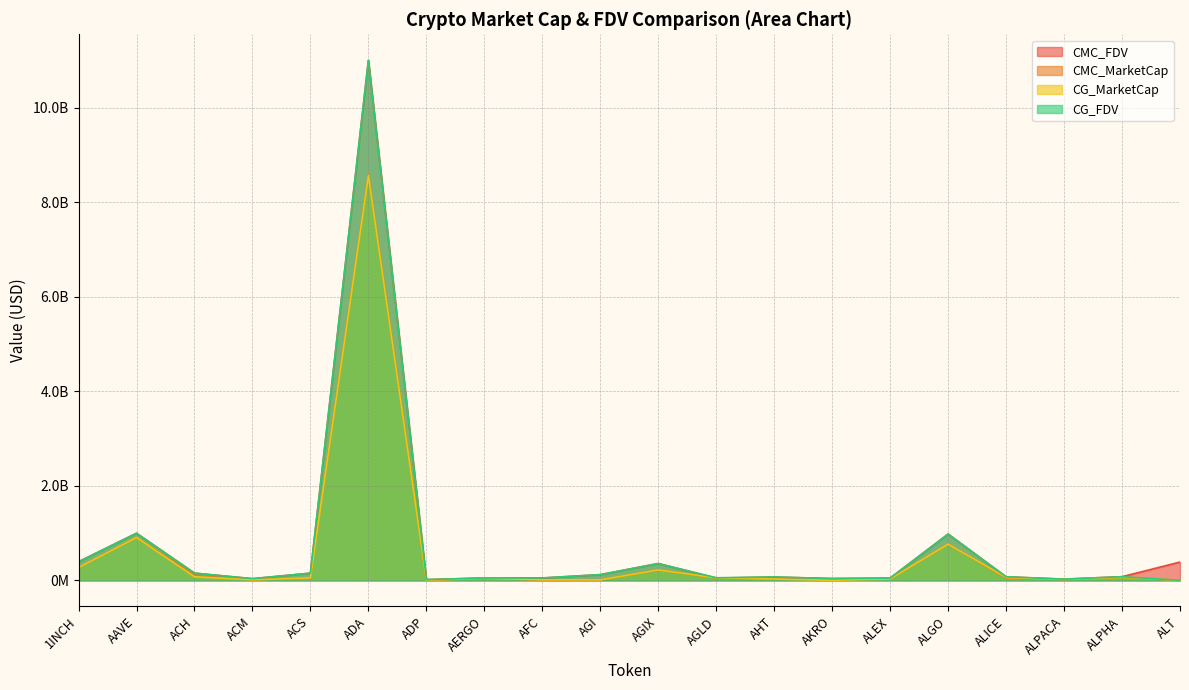

In CMC_FDV, how many points are higher than both neighbors (excluding endpoints)?

5